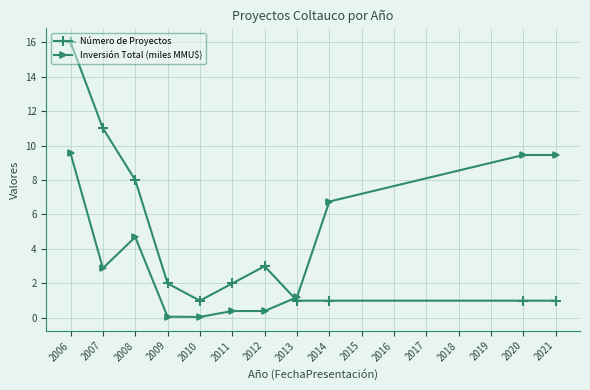

Does the chart have visible grid lines?

Yes